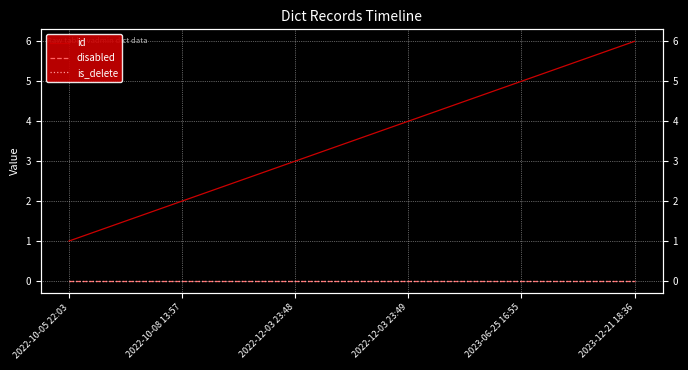

True or false: id and disabled intersect in this chart.

False